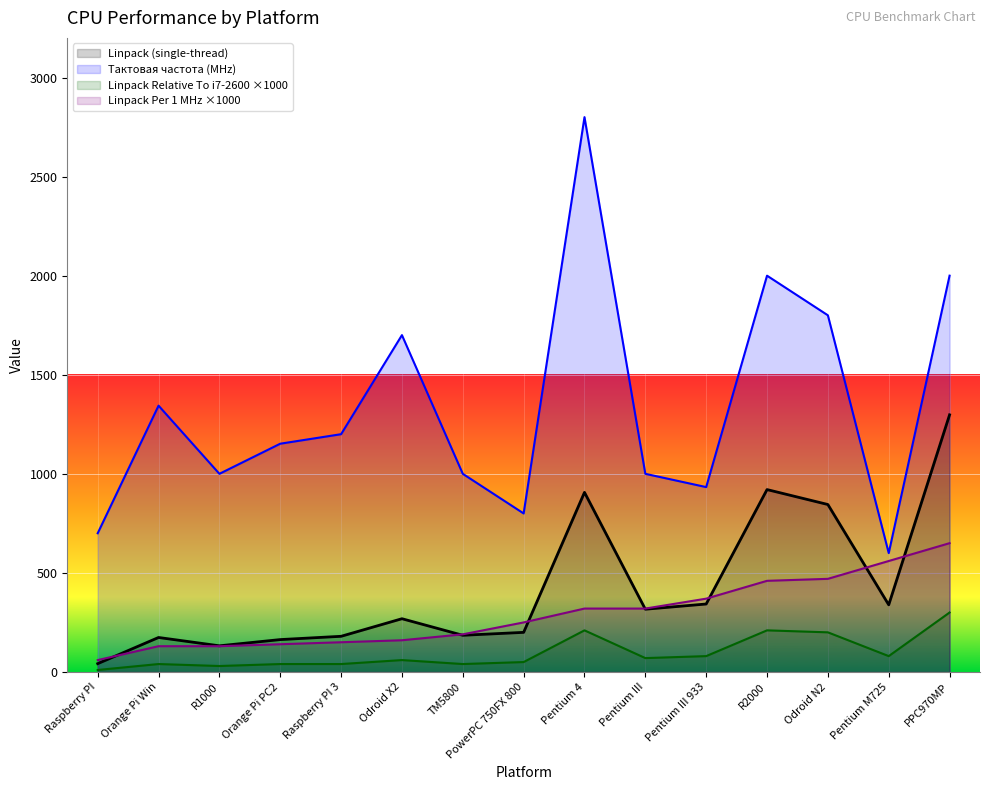

Which series has the widest spread of values?

Тактовая частота (MHz)